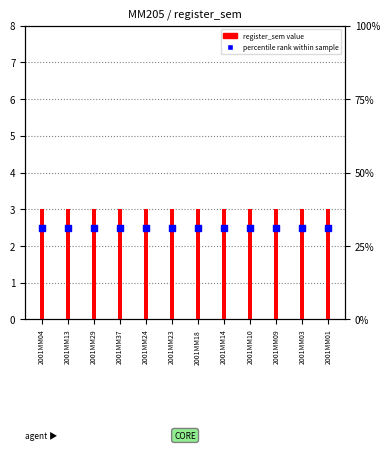

Which series reaches the maximum Y coordinate?

register_sem (count)